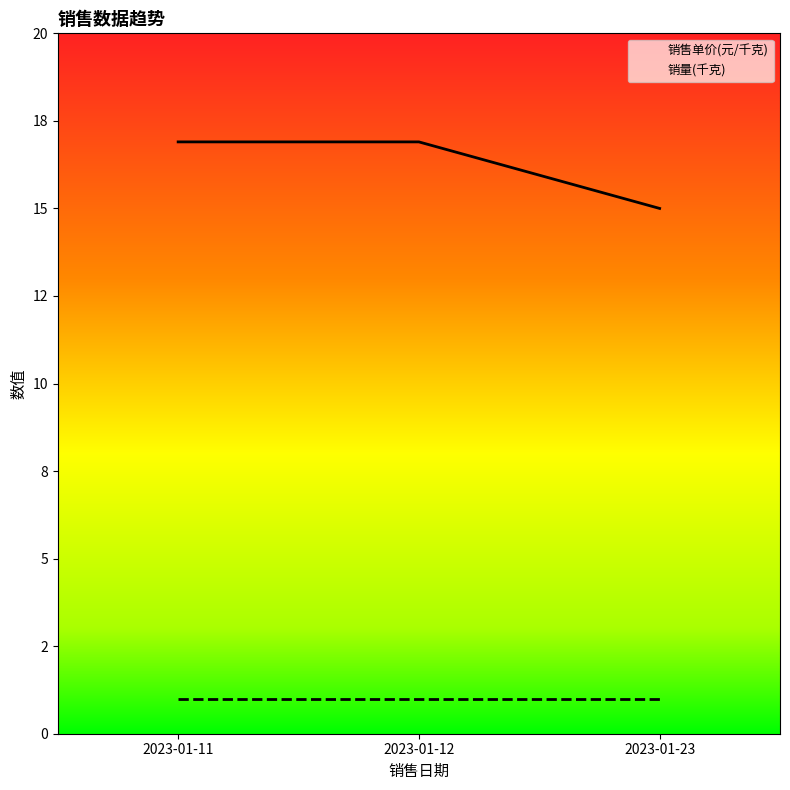

List the labels in order of value, smallest first.

2023-01-23, 2023-01-11, 2023-01-12